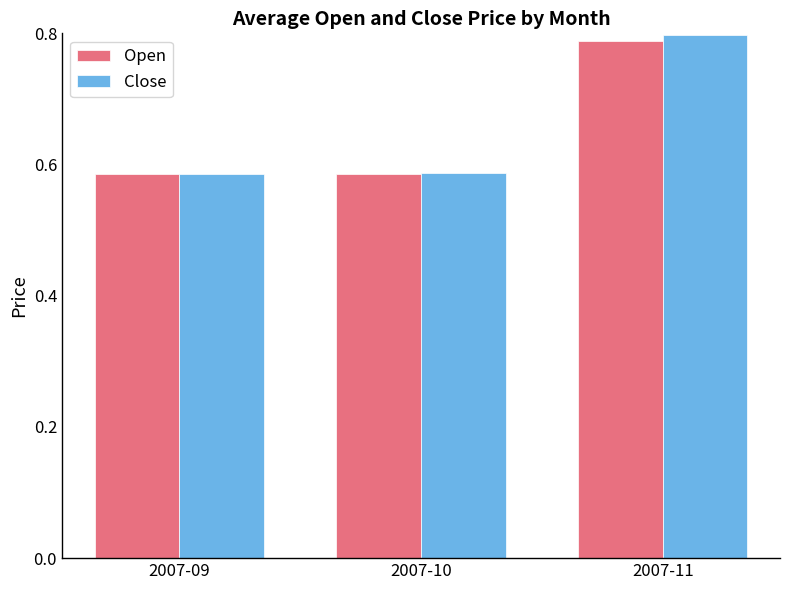

Is it true that Close equals 0.3 at 2007-11?

False